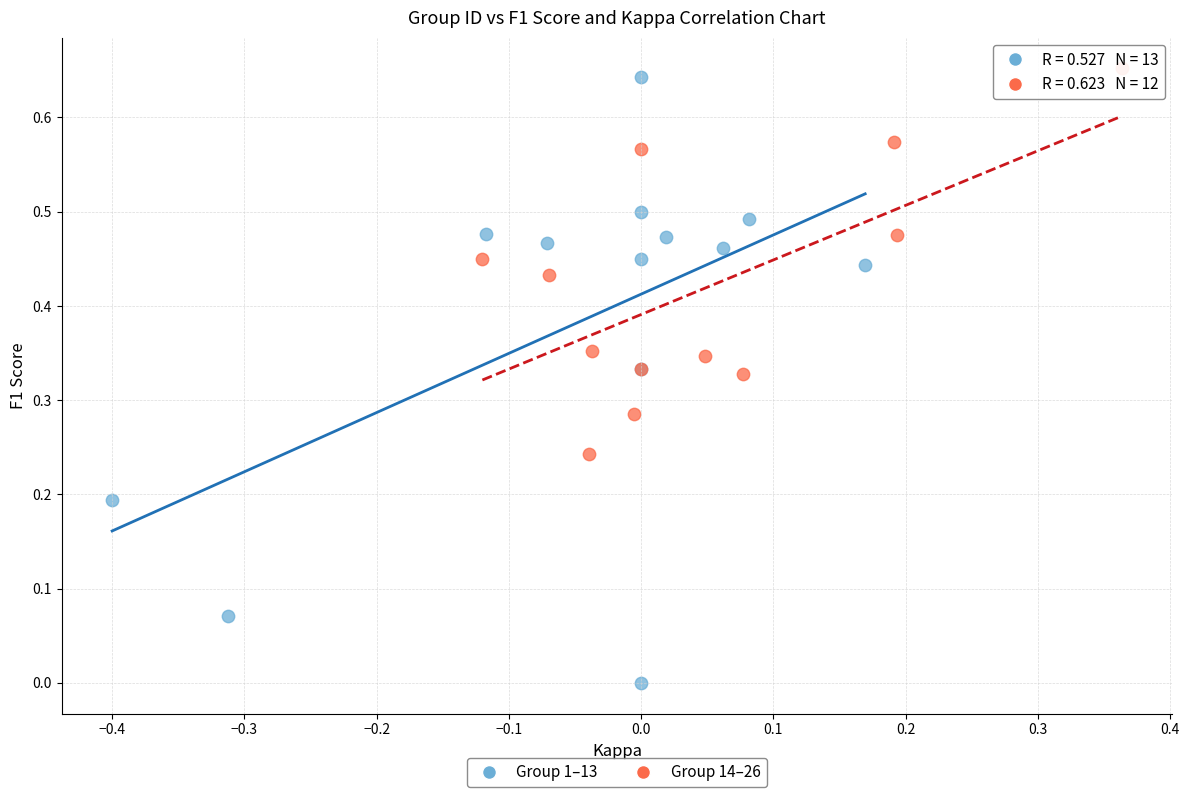

What are all the series names shown in the legend?

Group 1–13, Group 14–26